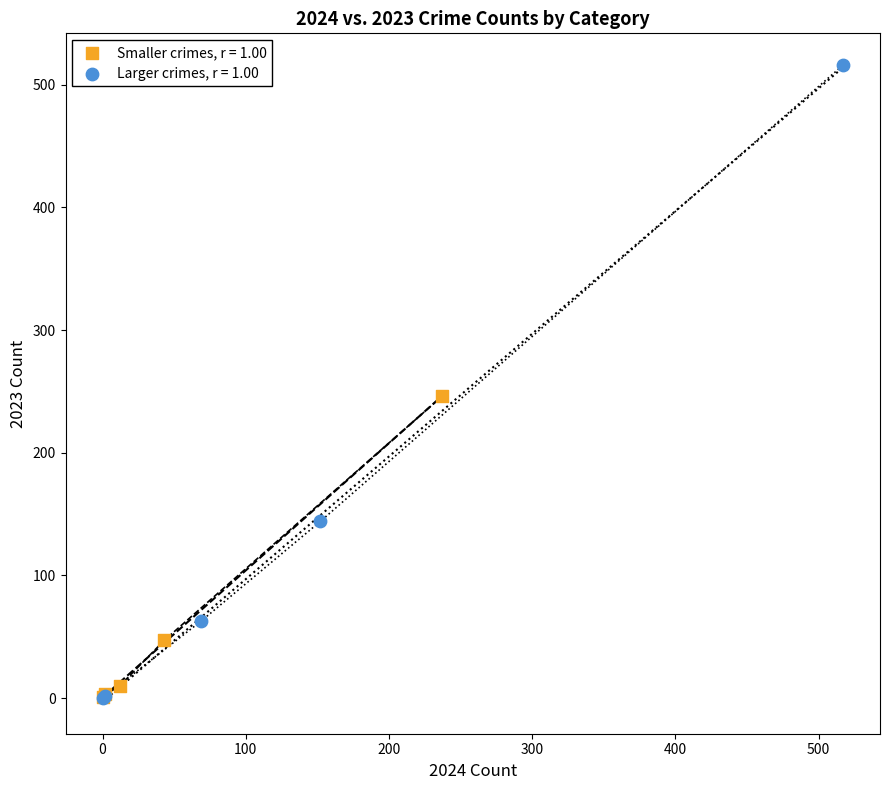

Which series contains the highest Y value?

Larger crimes, r = 1.00